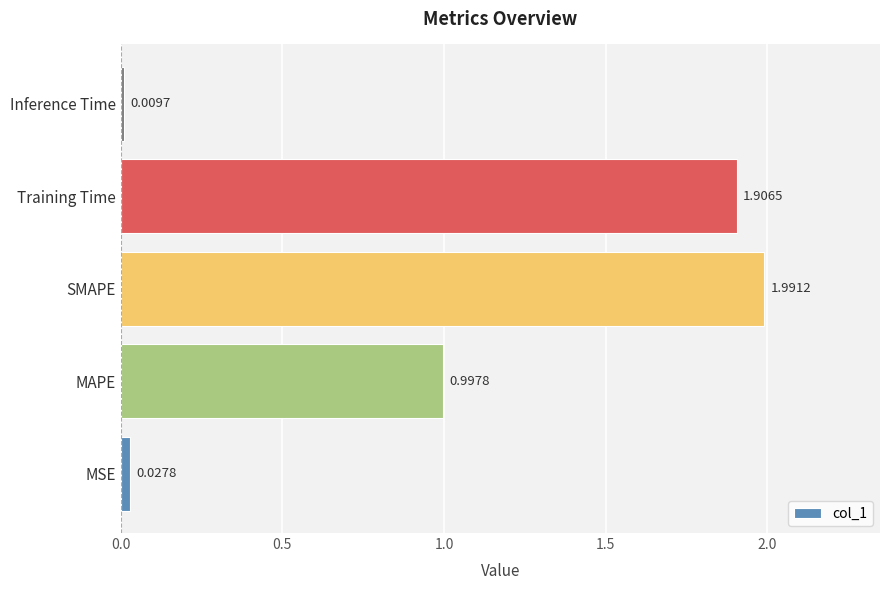

Rank the categories by value from highest to lowest.

SMAPE, Training Time, MAPE, MSE, Inference Time